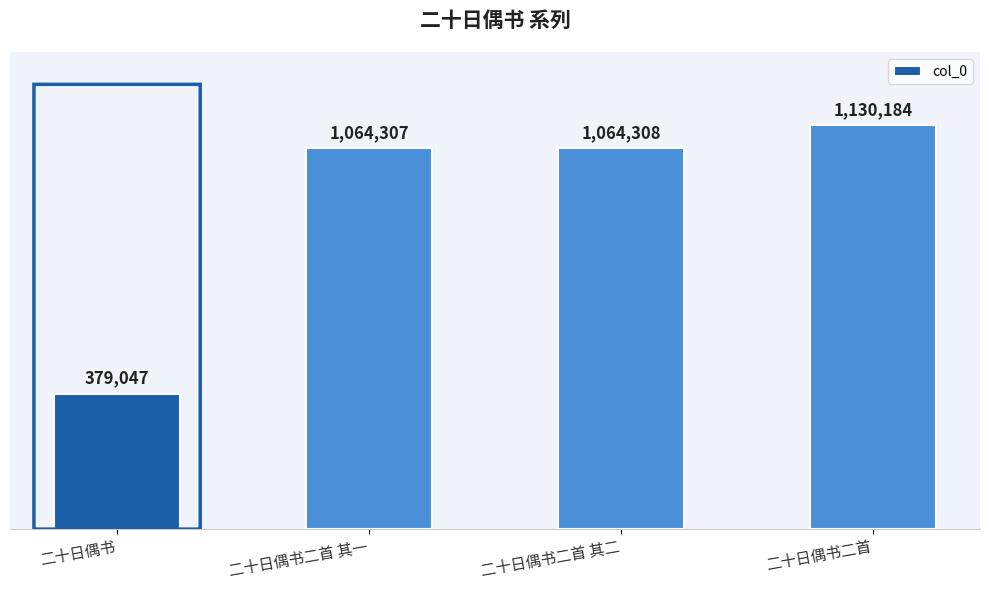

List the labels in order of value, smallest first.

二十日偶书, 二十日偶书二首 其一, 二十日偶书二首 其二, 二十日偶书二首